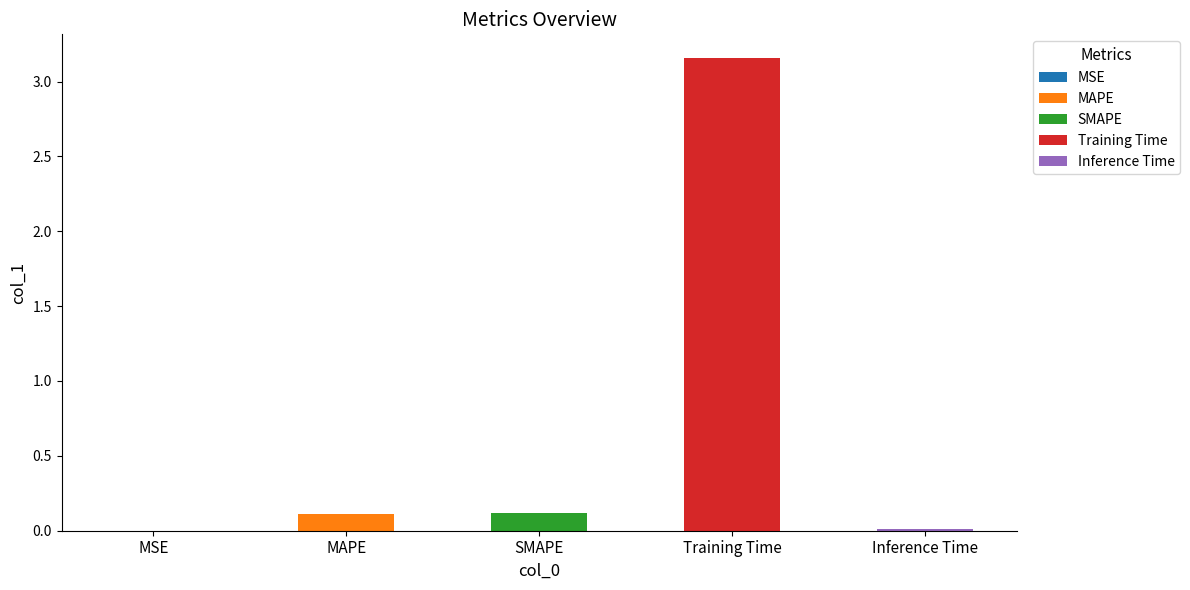

Reading right to left, transcribe all the data shown in this chart.

0.0	3.2	0.1	0.1	0.0